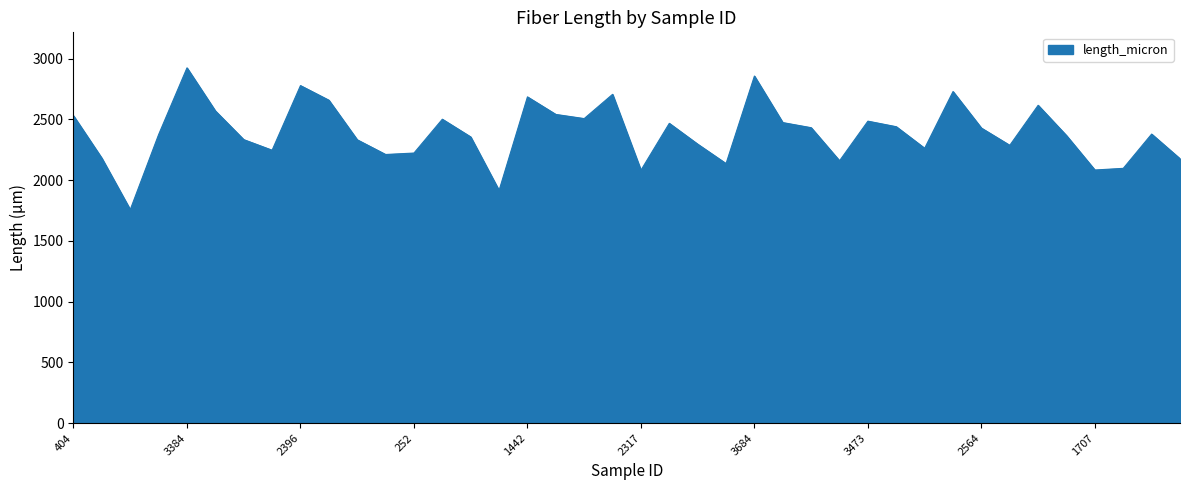

What is the minimum value shown in the chart?

1756.3